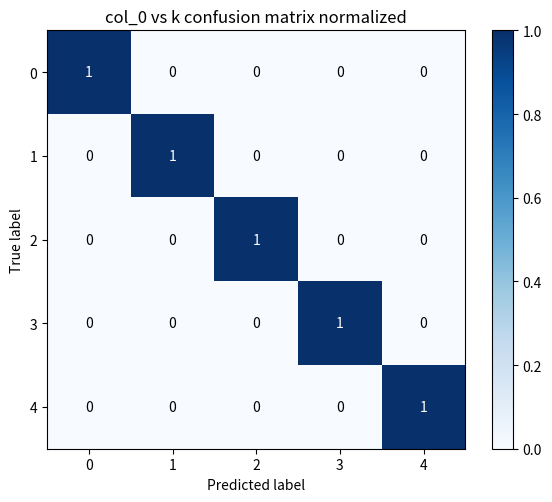

Is it true that 1 equals 0 at 0?

True